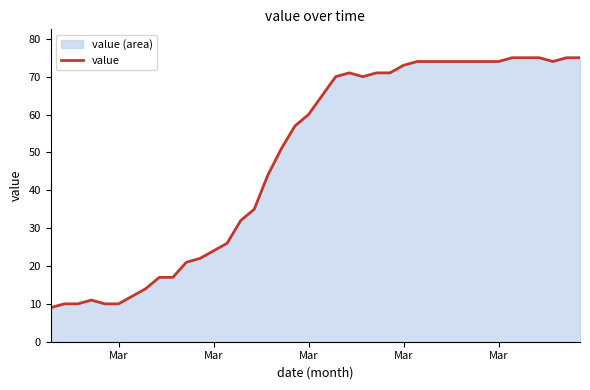

How many interior local peaks (higher than both neighbors) does the data have?

2